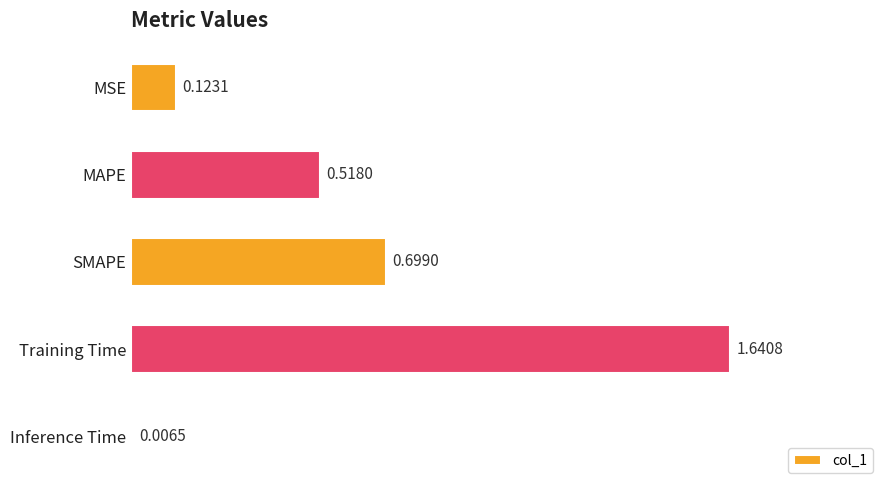

List the labels in order of value, largest first.

Training Time, SMAPE, MAPE, MSE, Inference Time